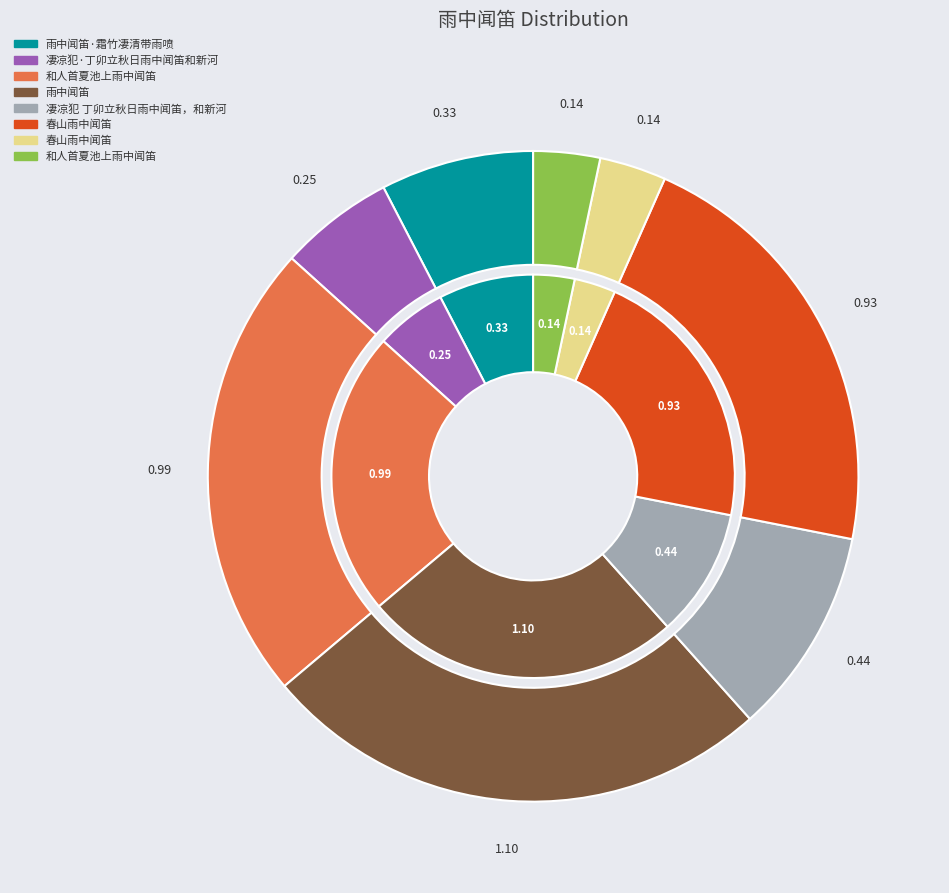

What is the largest slice in the pie chart?

雨中闻笛